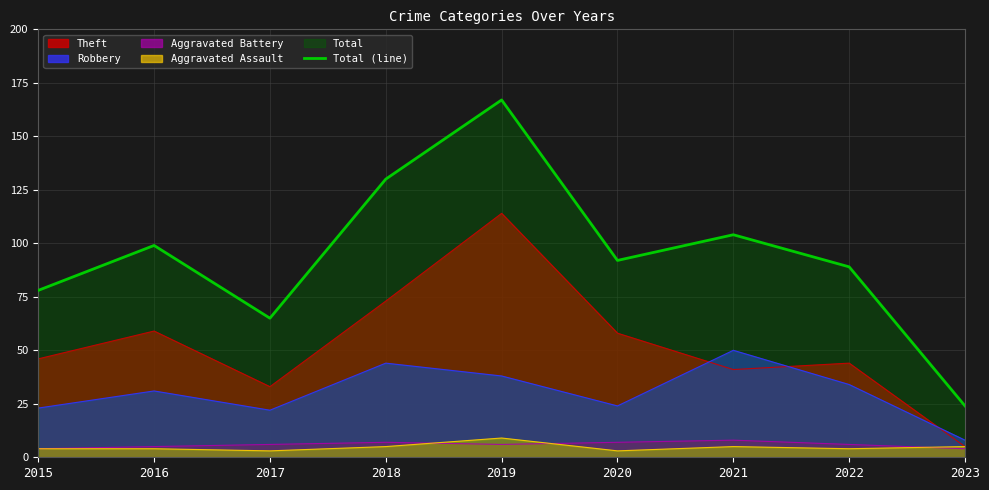

Where is the first local minimum?

2017